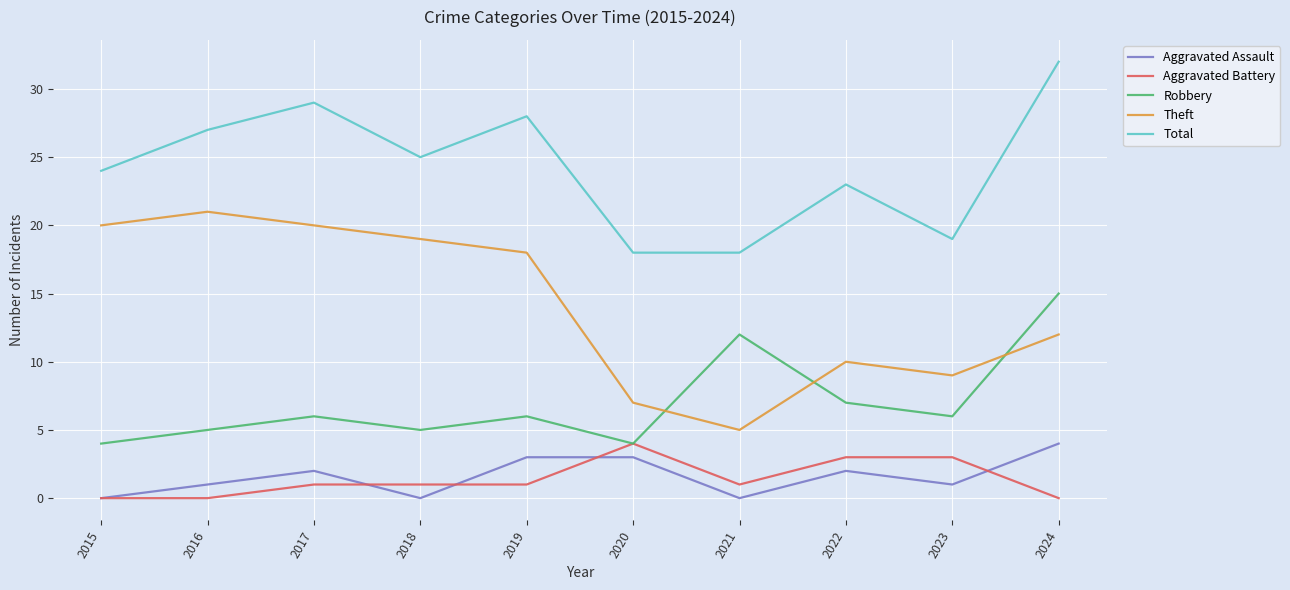

What is the spread (max minus min) of values at 2020?

15